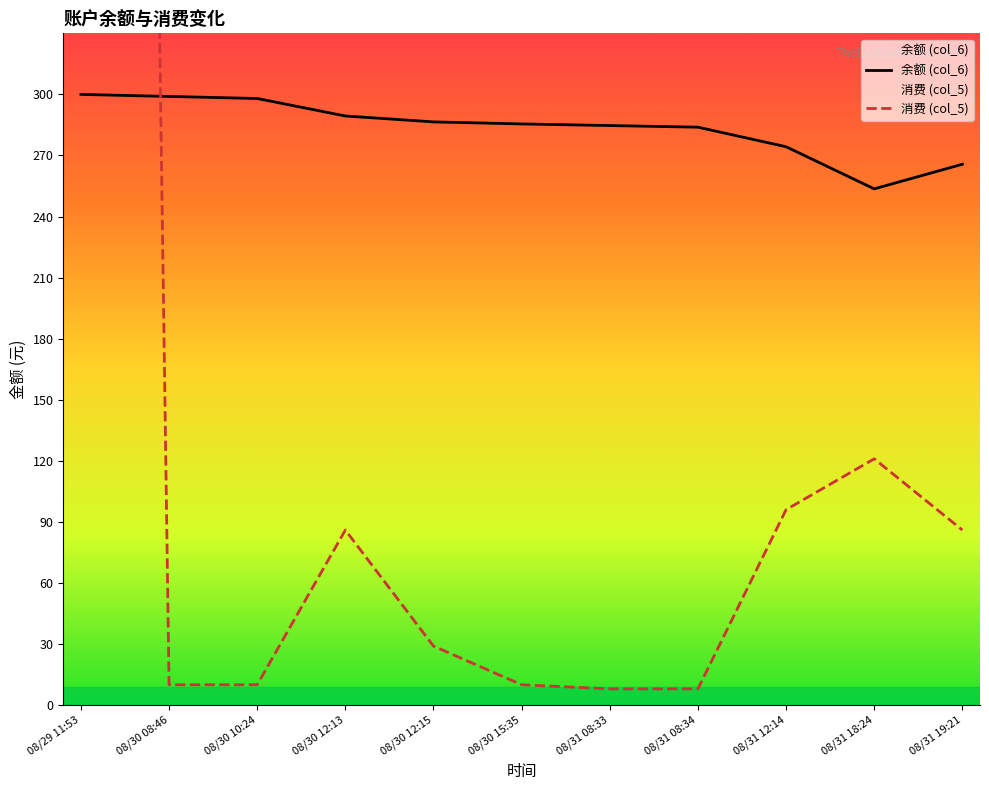

Is it true that 消费 (col_5) equals 51.0 at 08/31 19:21?

False